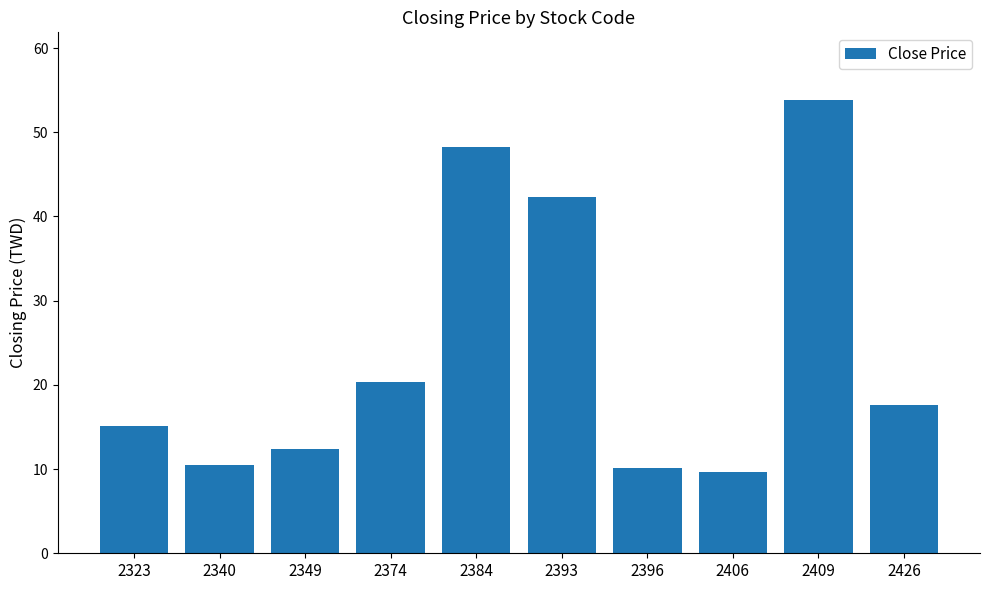

How many bars are there in total?

10